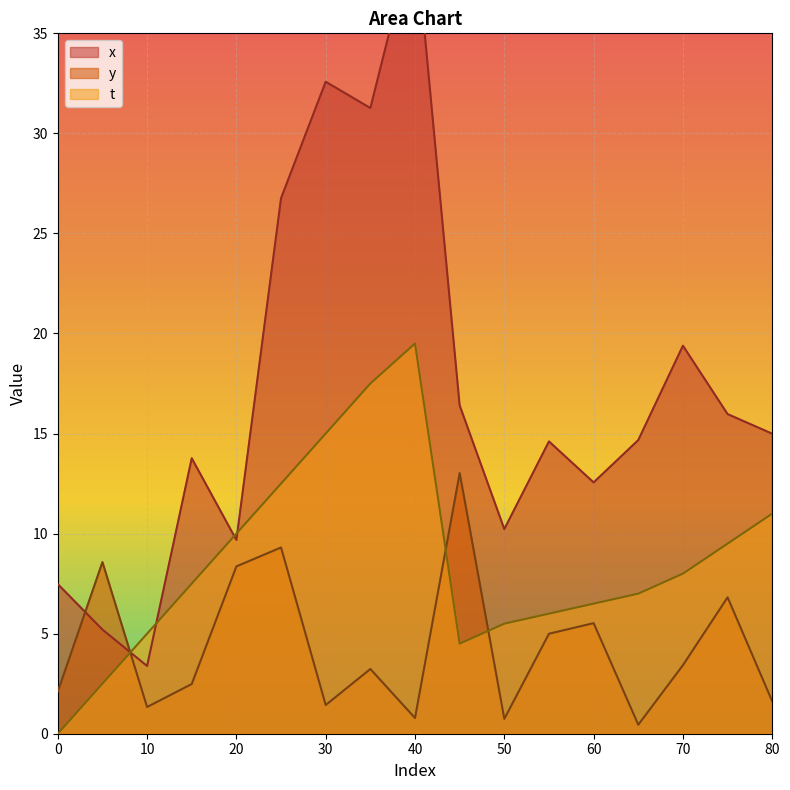

Where is the first local maximum for y?

5